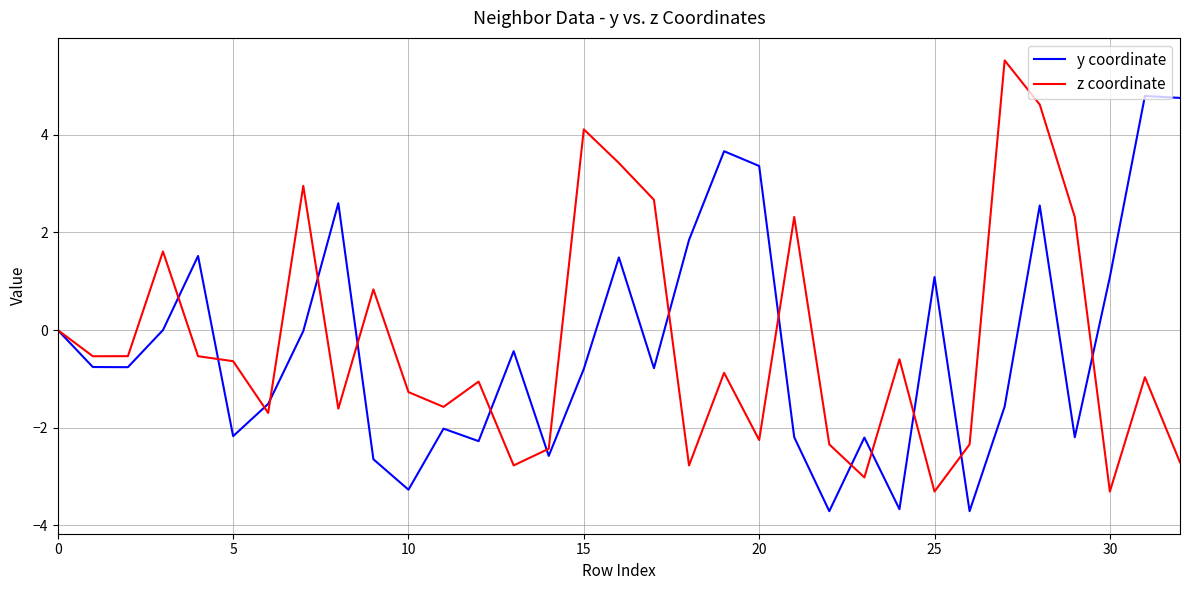

What is the minimum value for y coordinate?

-3.7